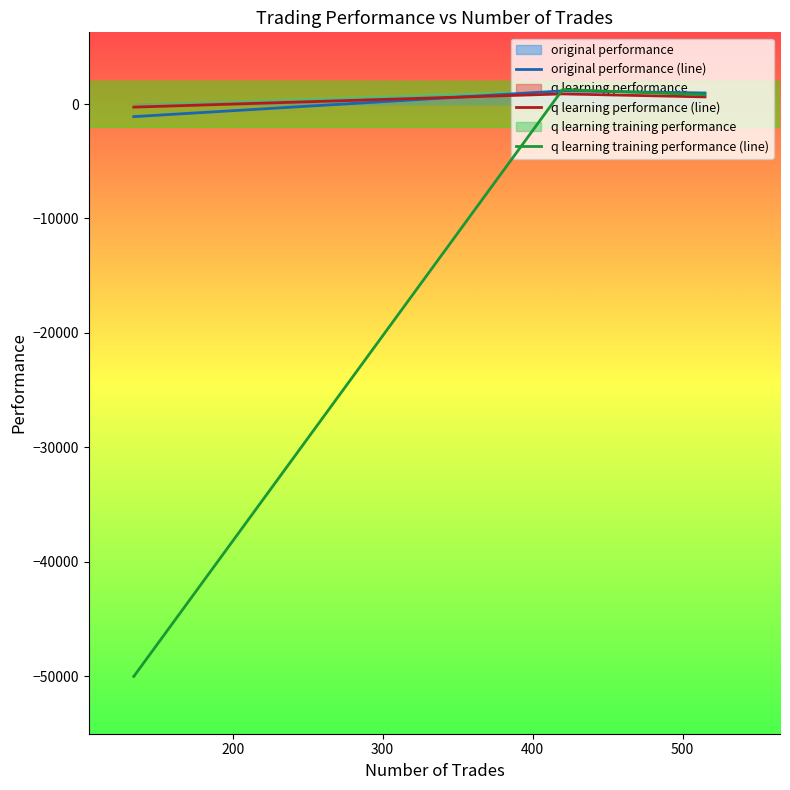

What is the smallest value displayed?

-50000.0